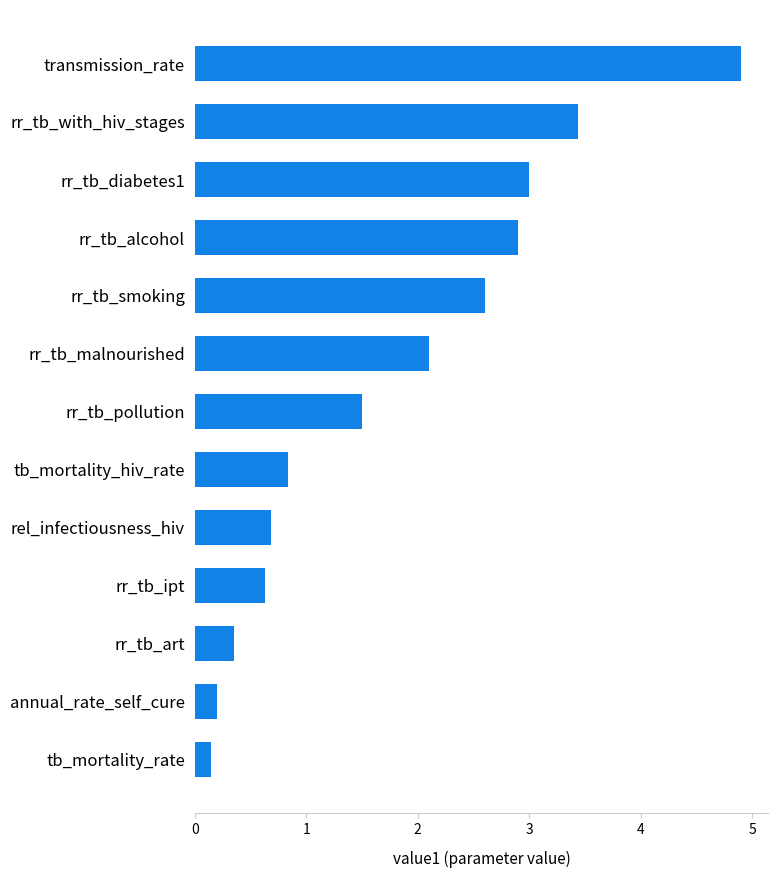

Count the number of values greater than 1.

7